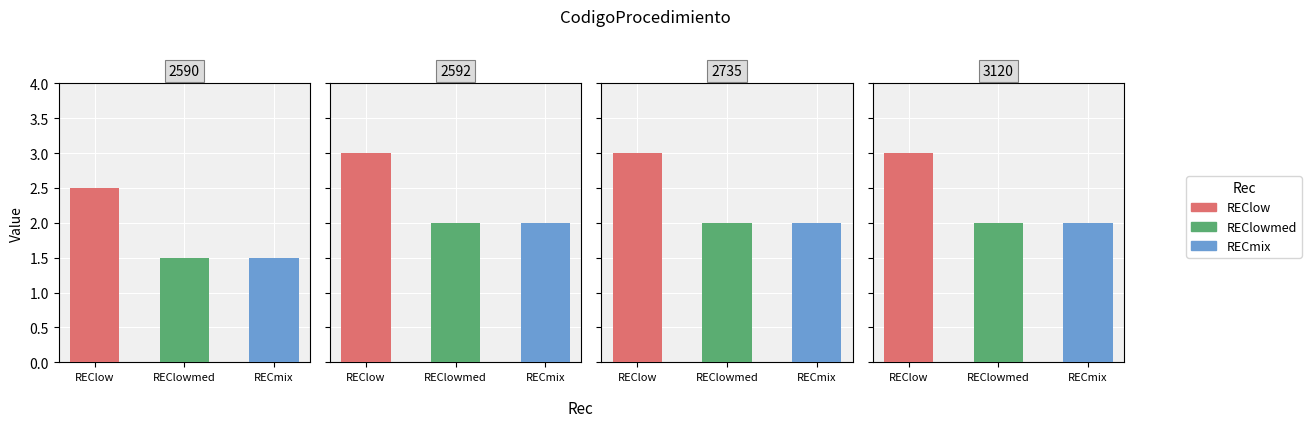

True or false: TipoUsuarioCD has a value of 3 at 2592.

False